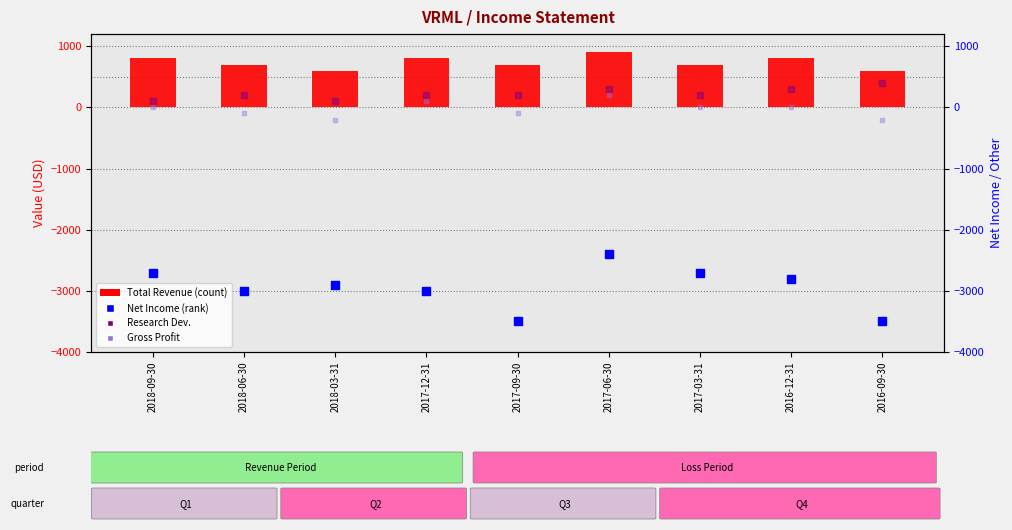

What is the total value across all series at 2016-12-31?

-1700